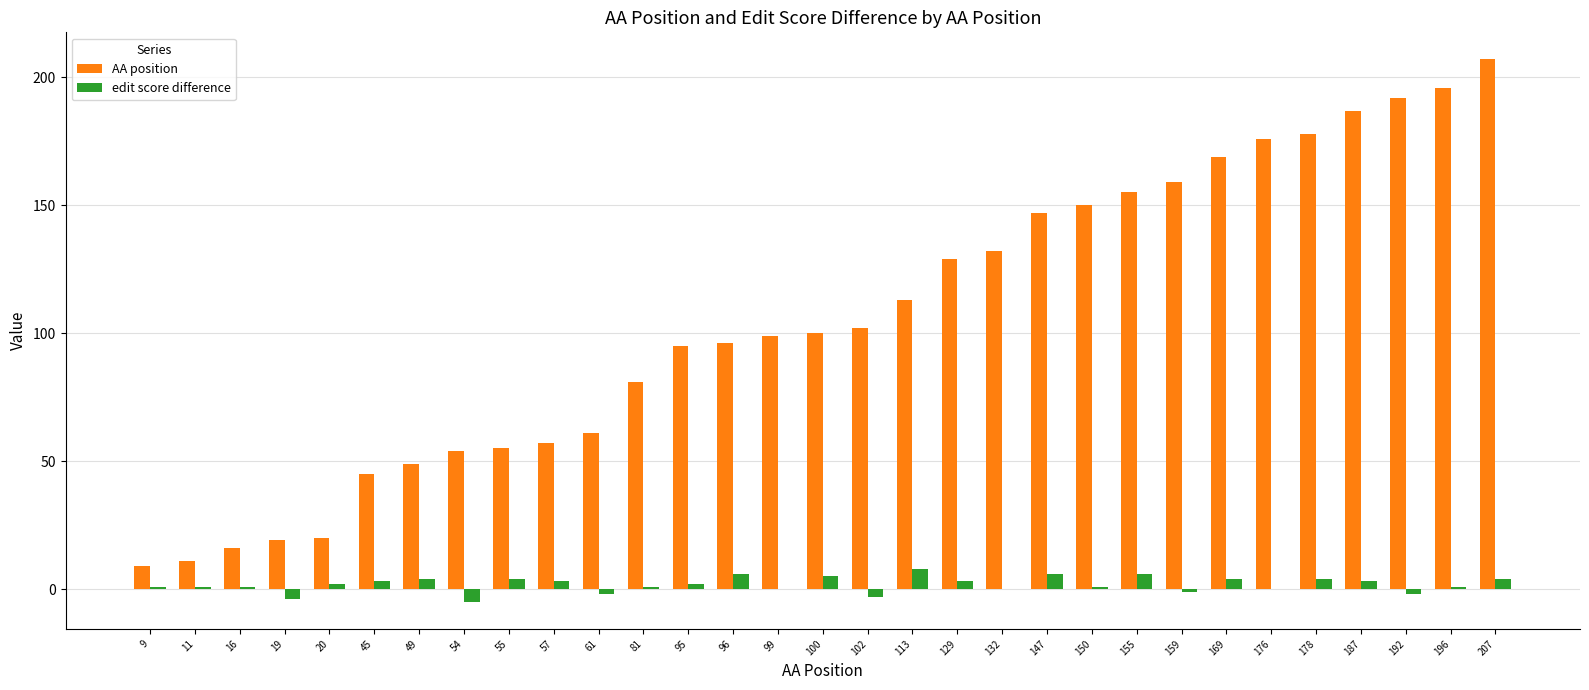

At which category is the sum across all series the highest?

207